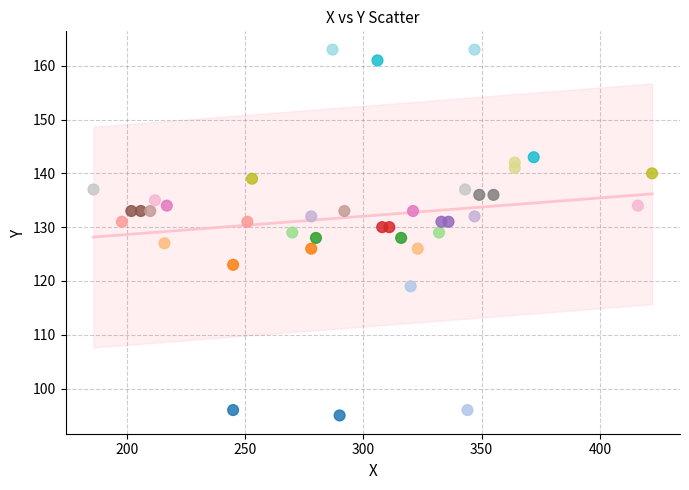

What is the range of X values (max minus min)?

236